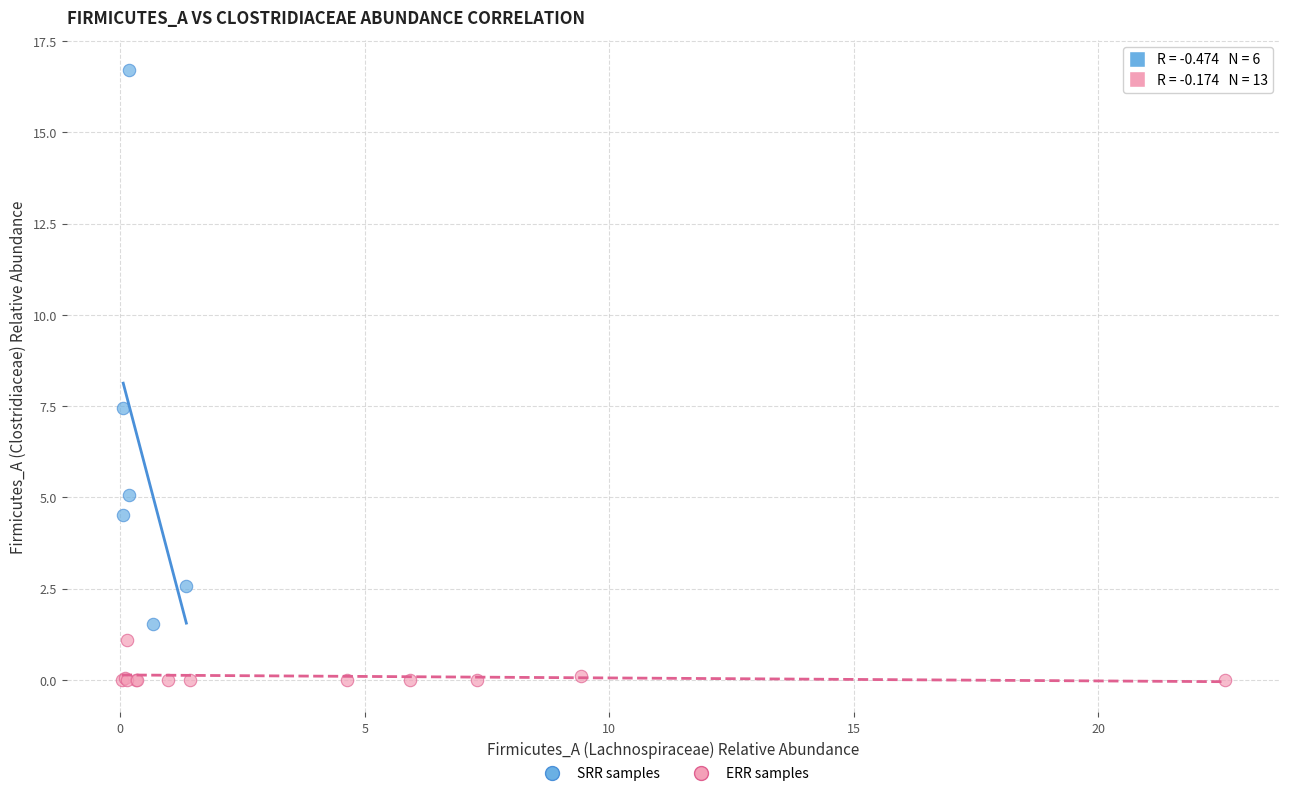

Which series reaches the maximum Y coordinate?

SRR samples